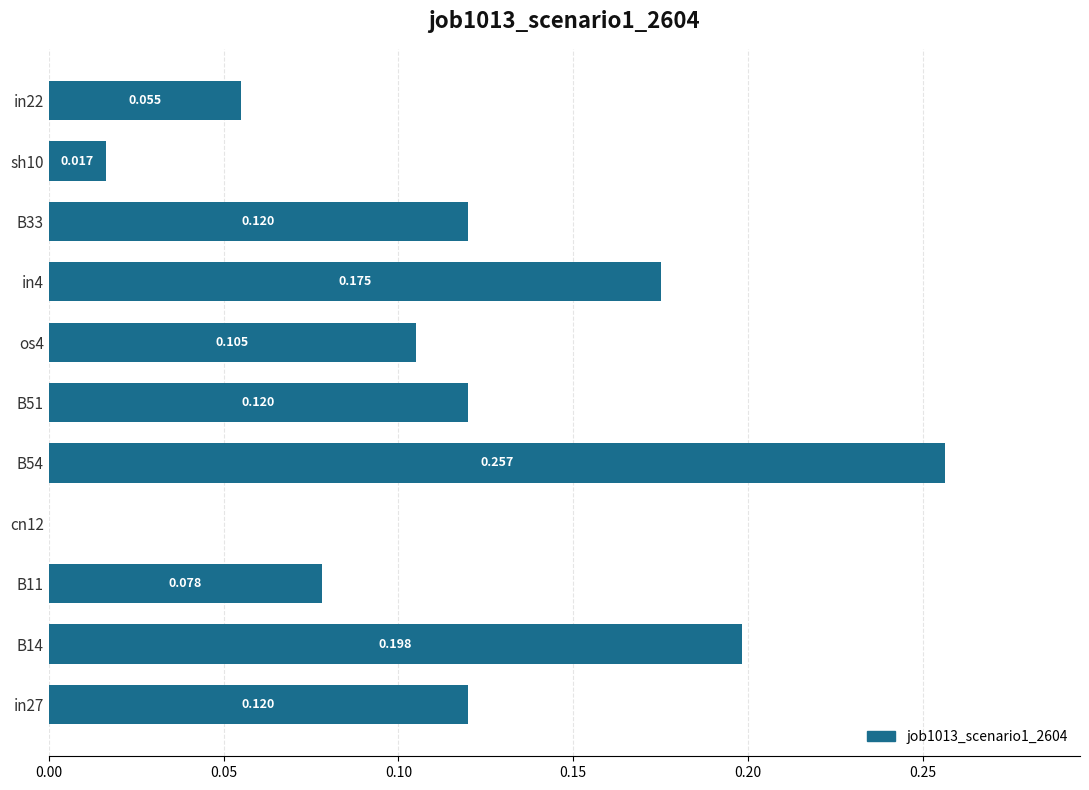

How many values are above zero?

10